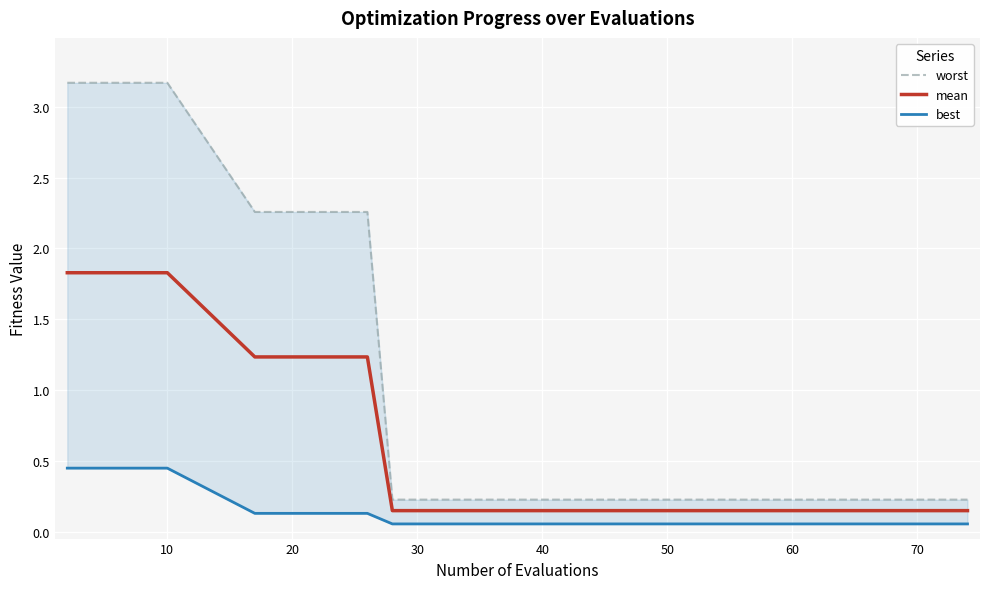

The best series shows 0.0 at 80. True or false?

False